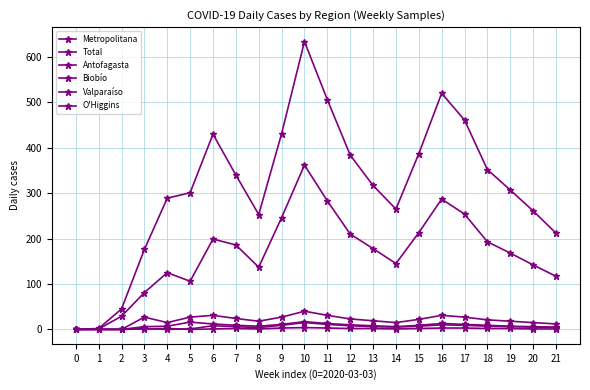

What is the total value across all series at 8?

420